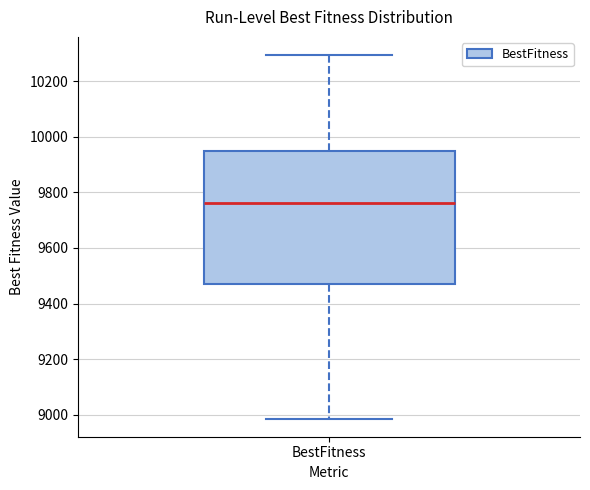

Transcribe this box plot: give where the median line is, the range the box spans, and where the two whiskers end, as read against the y-axis. The values are not printed on the chart, so give them approximately, as read against the axis.

median 9760, box 9460 to 9940, whiskers 8980 to 10300